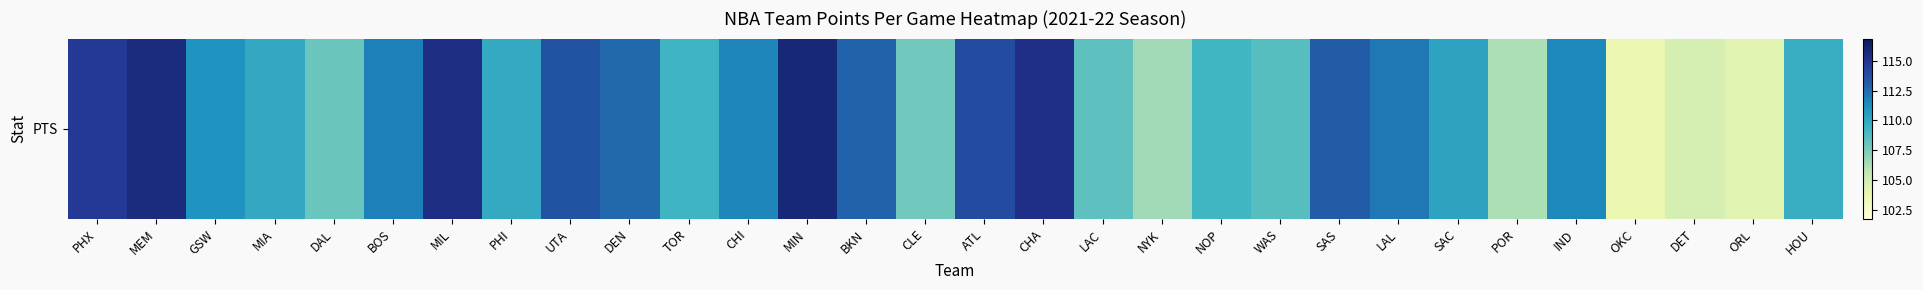

Reading left to right, extract all data points from this chart.

PHX=114.8	MEM=115.6	GSW=111.0	MIA=110.0	DAL=108.0	BOS=111.8	MIL=115.5	PHI=109.9	UTA=113.6	DEN=112.7	TOR=109.4	CHI=111.6	MIN=115.9	BKN=112.9	CLE=107.8	ATL=113.9	CHA=115.3	LAC=108.4	NYK=106.5	NOP=109.3	WAS=108.6	SAS=113.2	LAL=112.1	SAC=110.3	POR=106.2	IND=111.5	OKC=103.7	DET=104.8	ORL=104.2	HOU=109.7